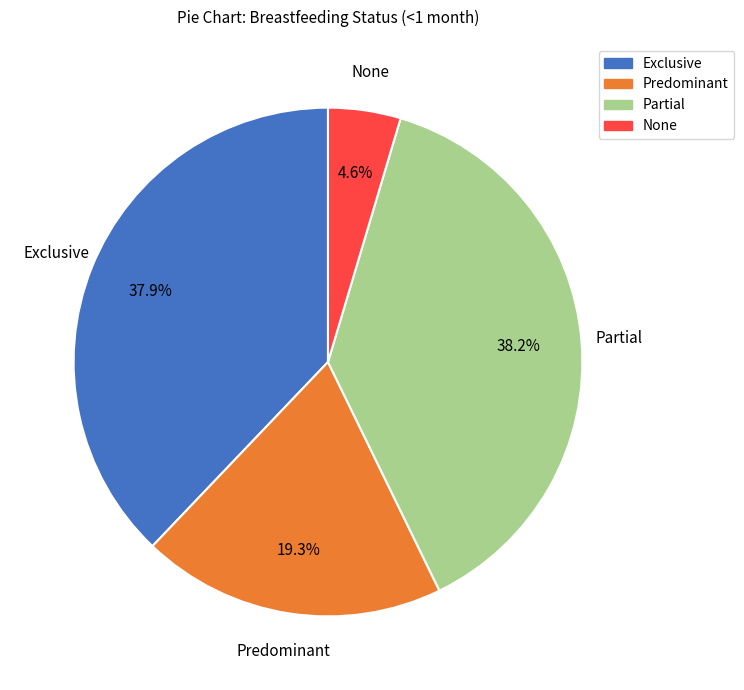

Combined, do None and Partial account for over 50%?

No